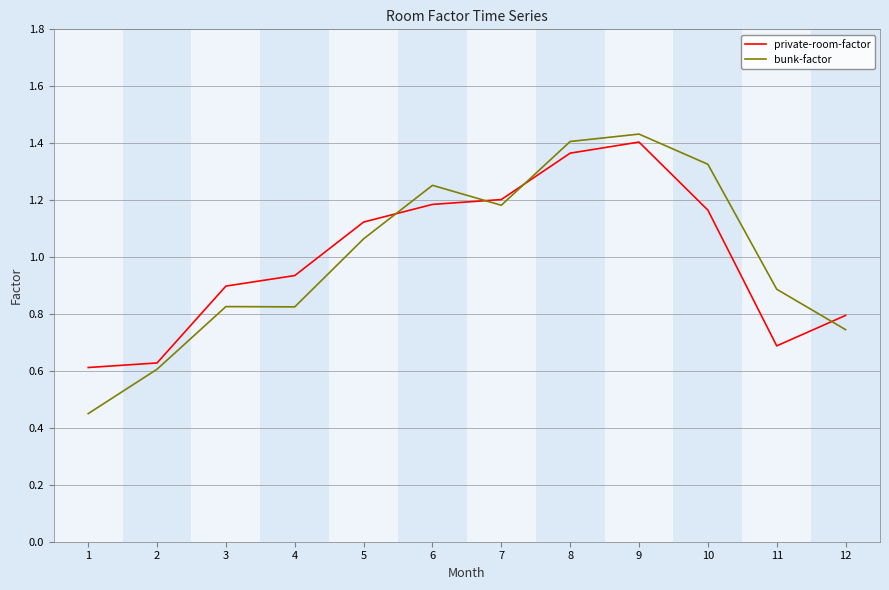

At which label does bunk-factor first exceed 1?

5